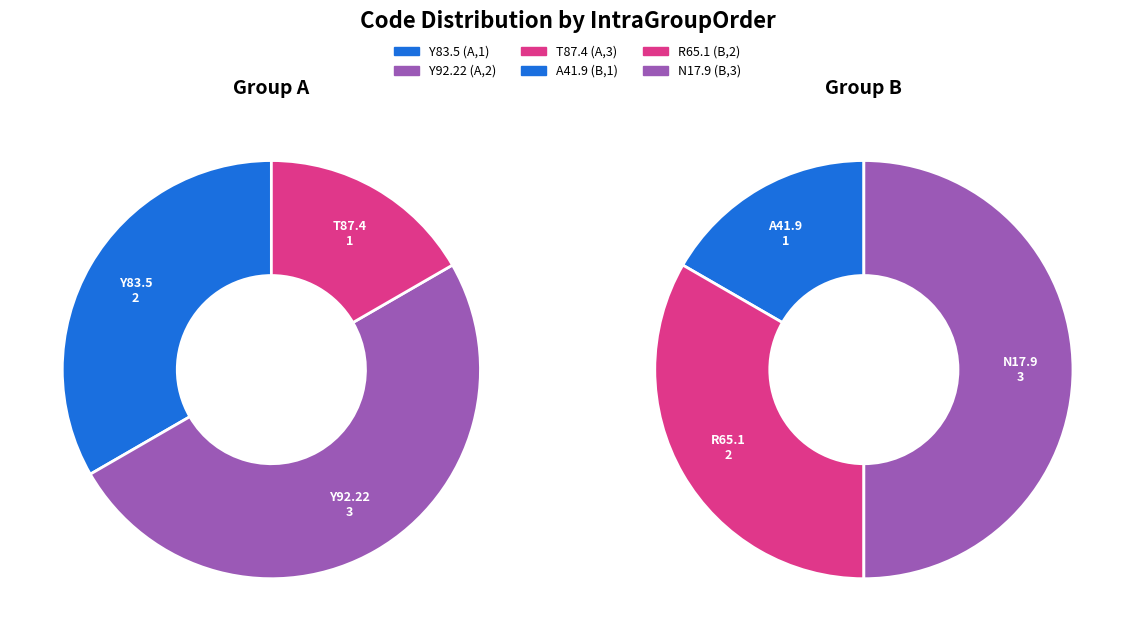

To the nearest percent, what is the difference between the largest and smallest slice percentages?

17%